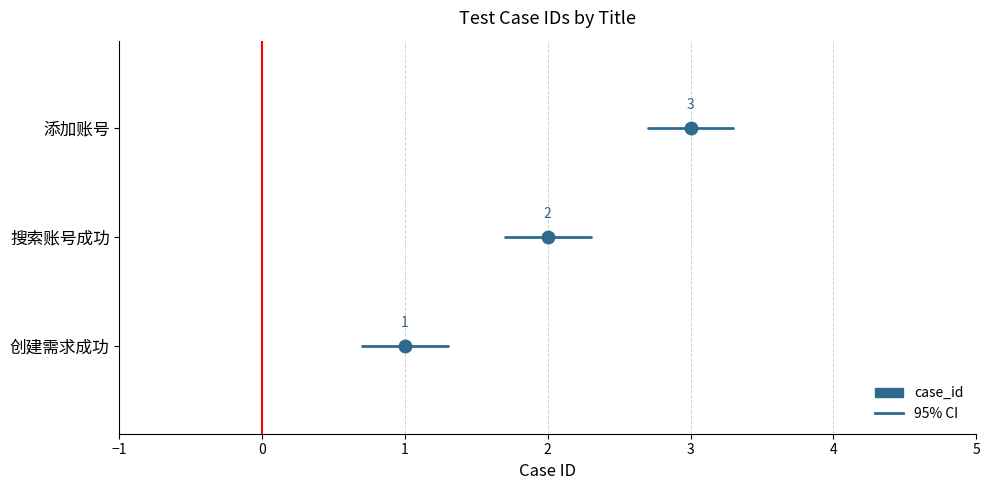

Is it true that the value at 搜索账号成功 is 1?

False